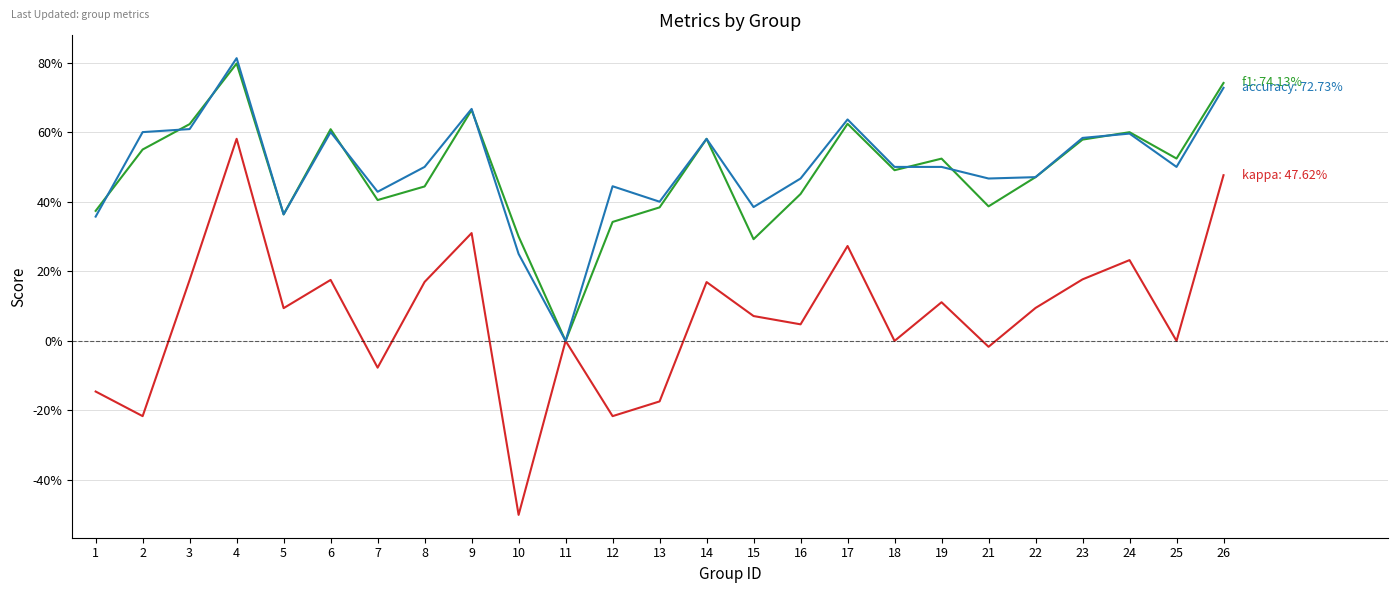

Does the chart have visible grid lines?

Yes